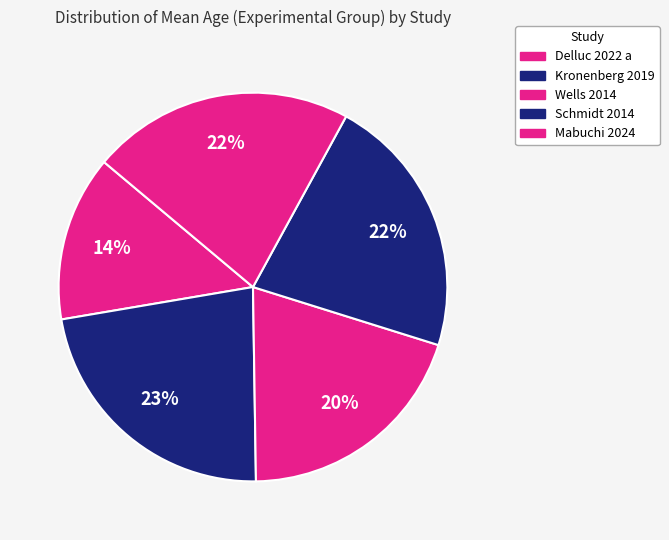

Count the number of slices in the pie.

5